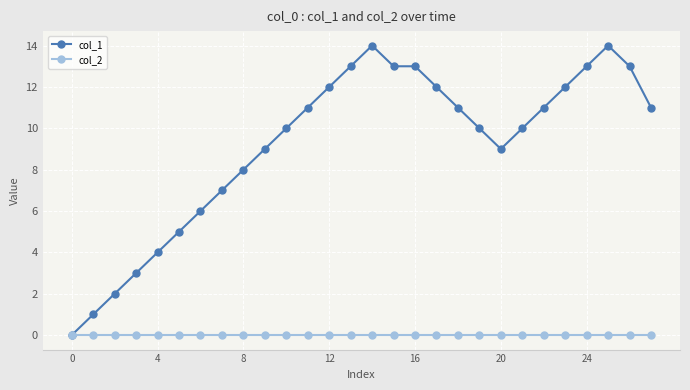

Rank the series by their average value, from lowest to highest.

col_2, col_1